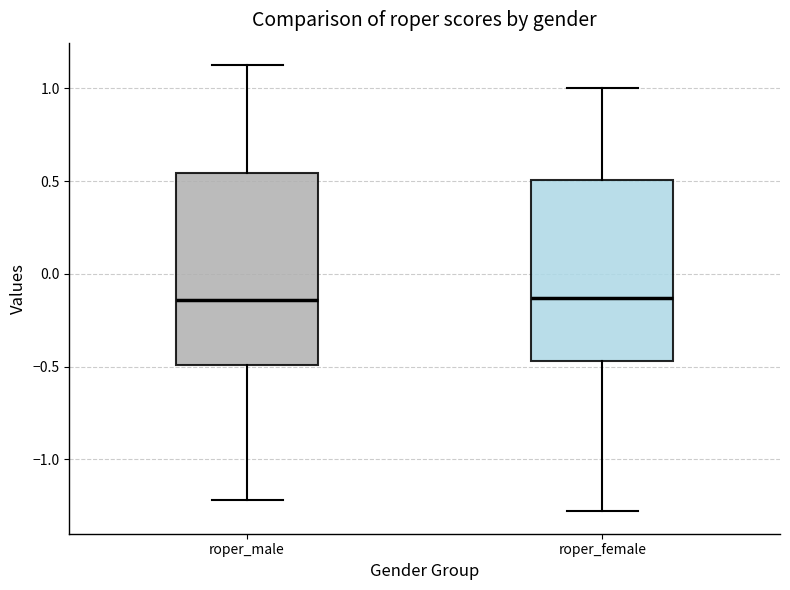

Reading left to right, transcribe this box plot: for each box, give where its median line is, the range the box spans, and where its two whiskers end, as read against the y-axis. The values are not printed on the chart, so give them approximately, as read against the axis.

roper_male: median -0.15, box -0.50 to 0.55, whiskers -1.20 to 1.15
roper_female: median -0.15, box -0.45 to 0.50, whiskers -1.30 to 1.00